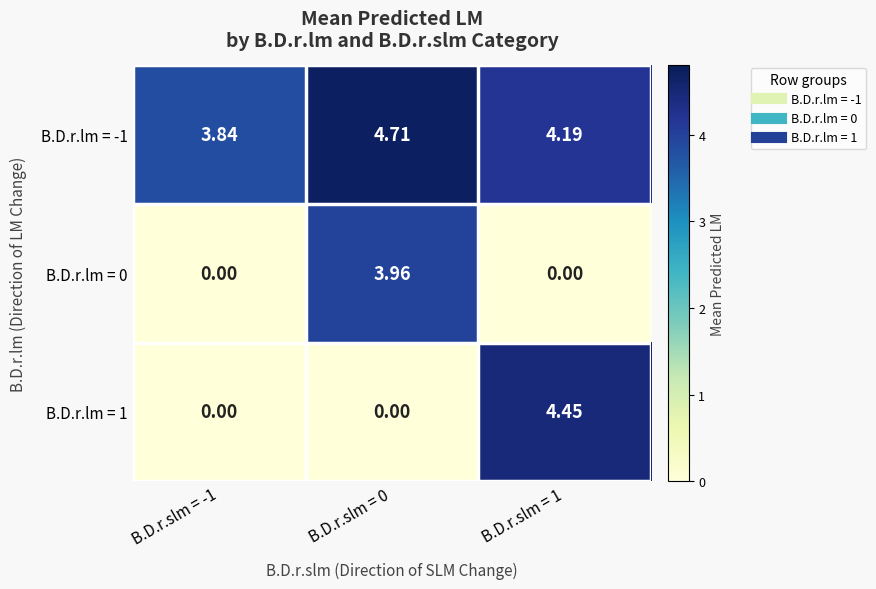

Is the value of B.D.r.lm = 1 at B.D.r.slm = 1 greater than the value of B.D.r.lm = 0 at B.D.r.slm = 1?

Yes